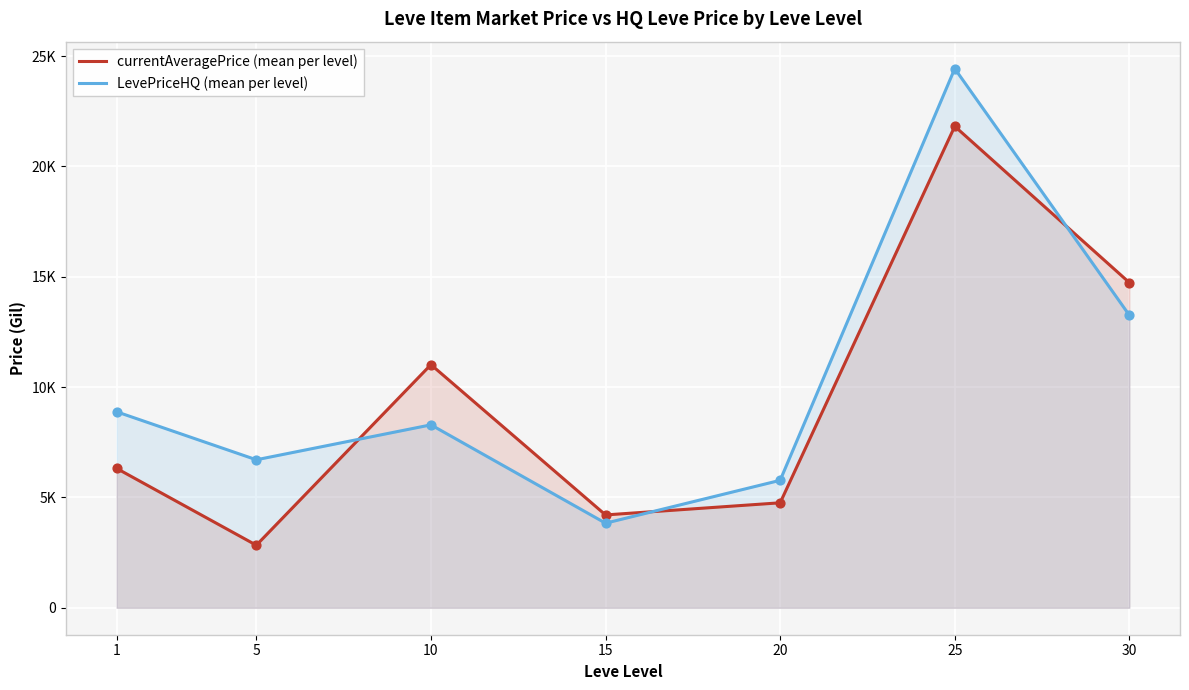

Which series contains the lowest Y value?

currentAveragePrice (mean per level)